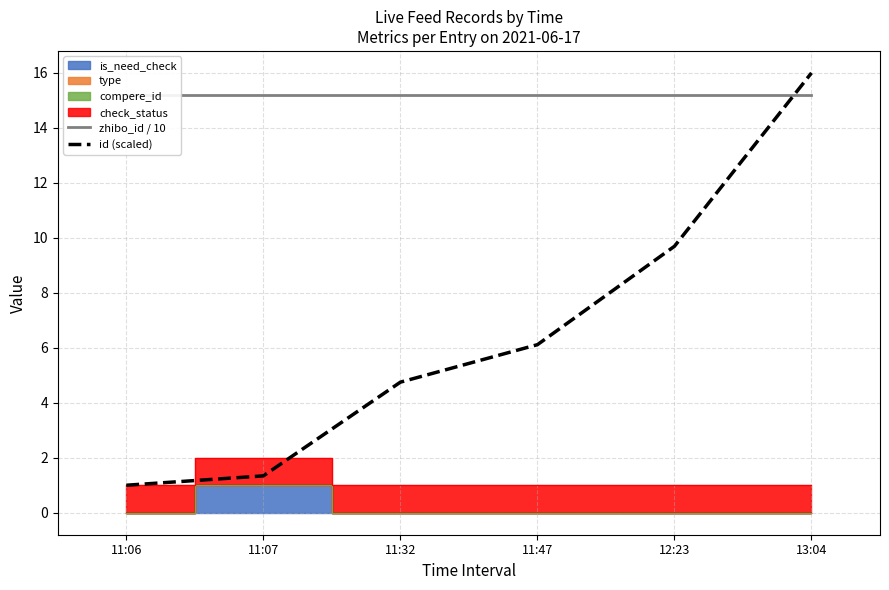

What is the maximum value for id (scaled)?

16.0